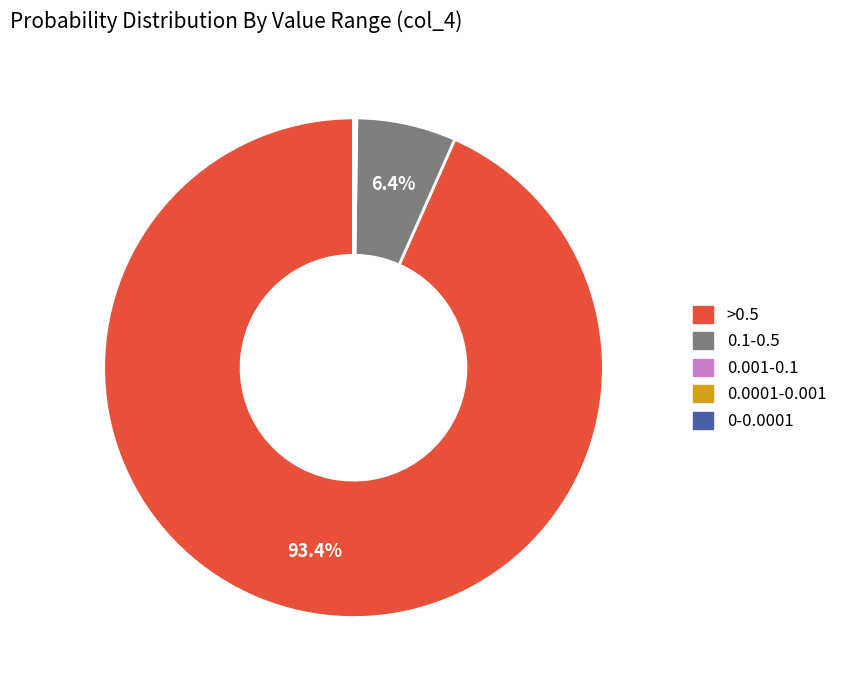

Is there a majority slice in this chart?

Yes